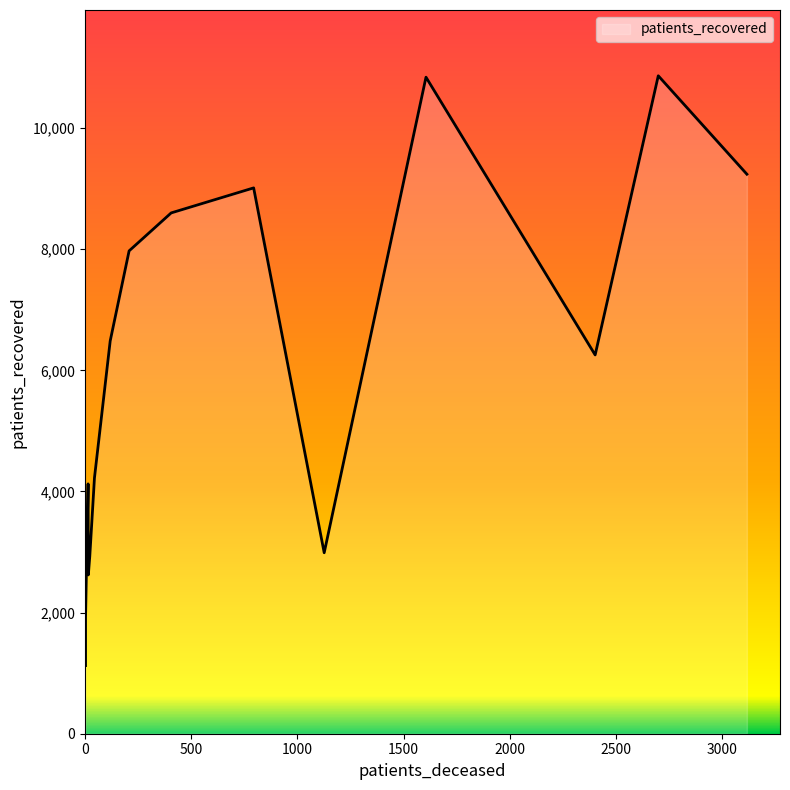

True or false: patients_deceased and patients_recovered intersect in this chart.

False